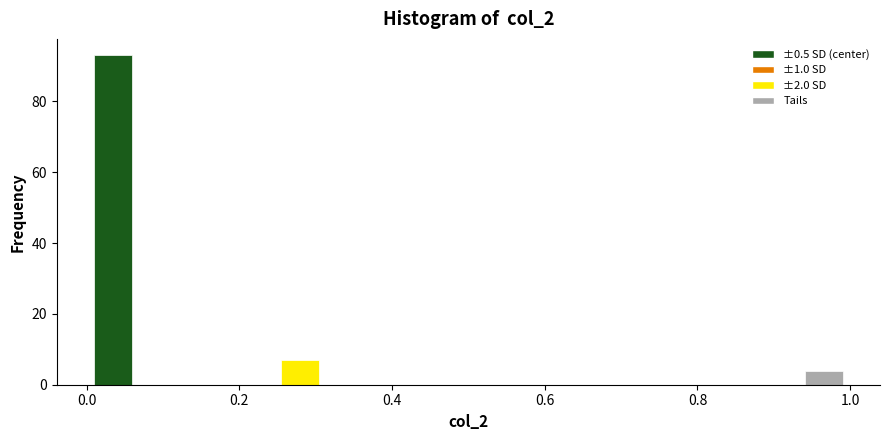

Around what value on the x-axis is the tallest bar? Give the approximate position of its centre, as read against the axis.

0.04